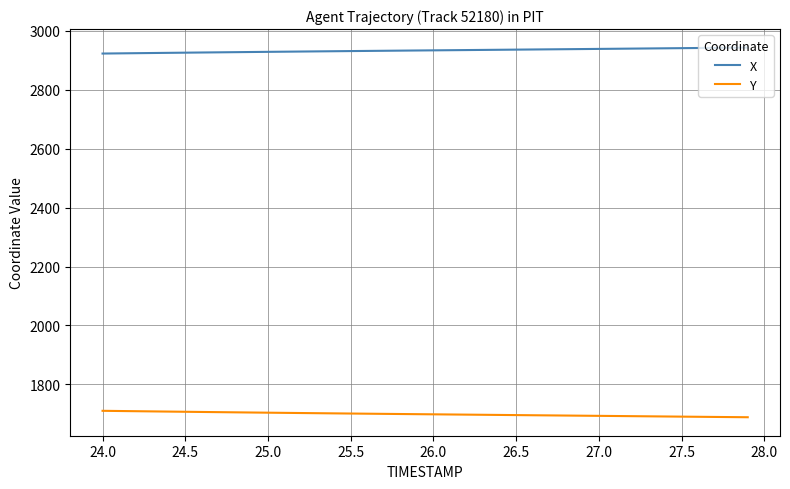

Which series has the largest total across all categories?

X